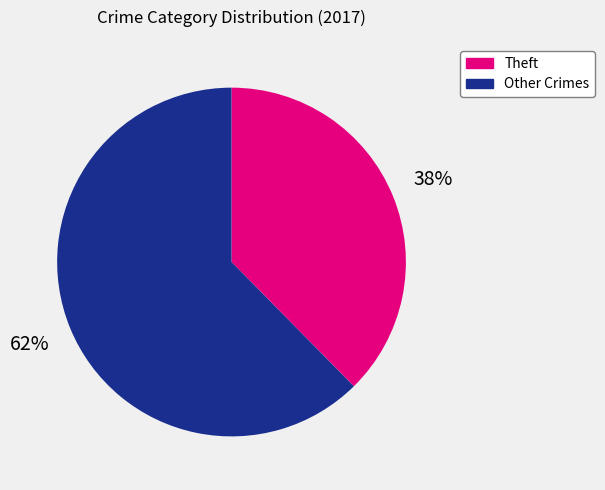

To the nearest percent, what is the average slice percentage?

50%